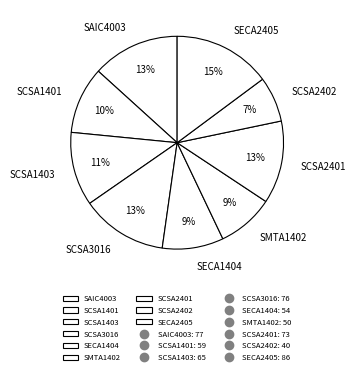

True or false: SCSA1403 accounts for 11% of the total.

True